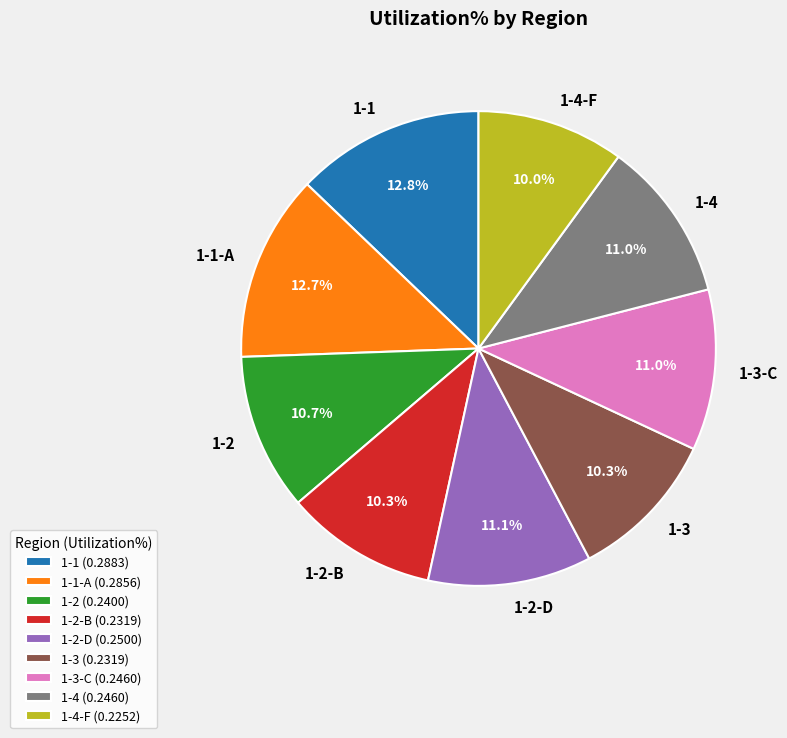

Is it true that 1-3 is 22% of the pie?

False